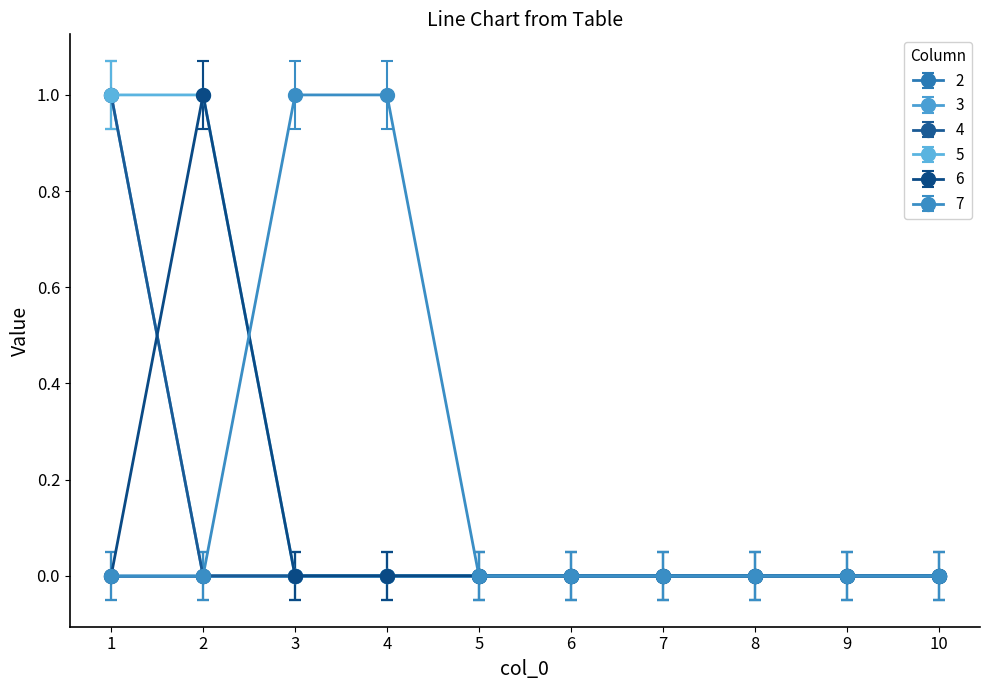

Does the chart have visible grid lines?

No